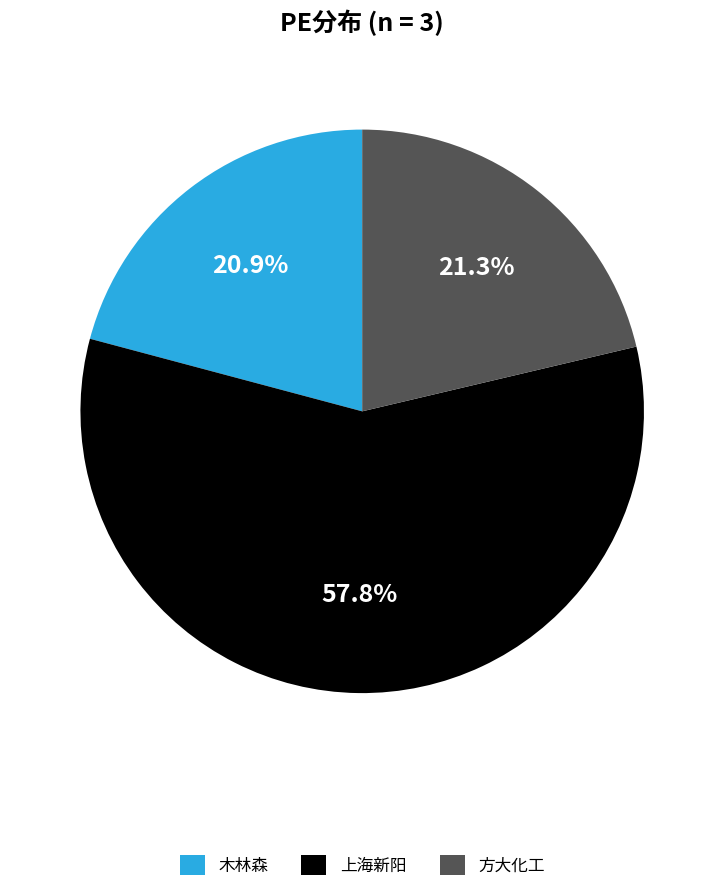

Is there a majority slice in this chart?

Yes